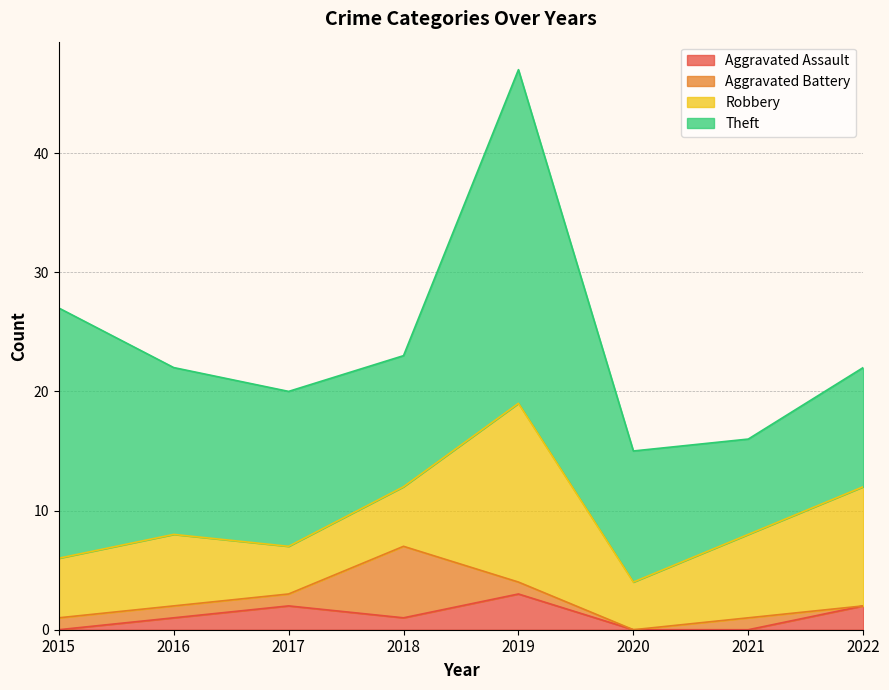

What is the difference between the maximum and minimum values in the Theft series?

20